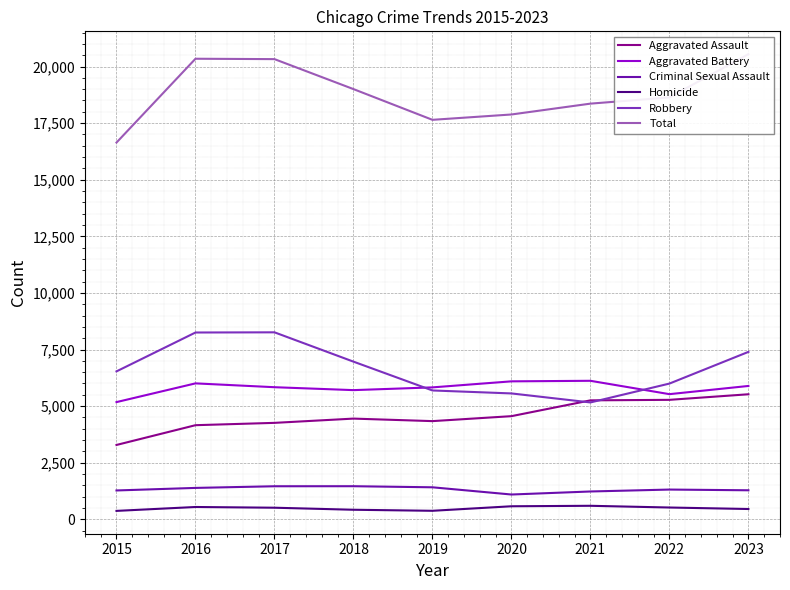

What is the spread (max minus min) of values at 2021?

17763